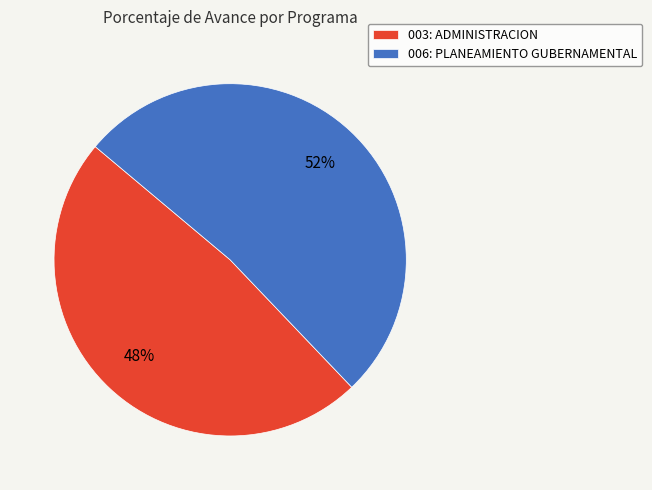

Which has a higher value, 006: PLANEAMIENTO GUBERNAMENTAL or 003: ADMINISTRACION?

006: PLANEAMIENTO GUBERNAMENTAL